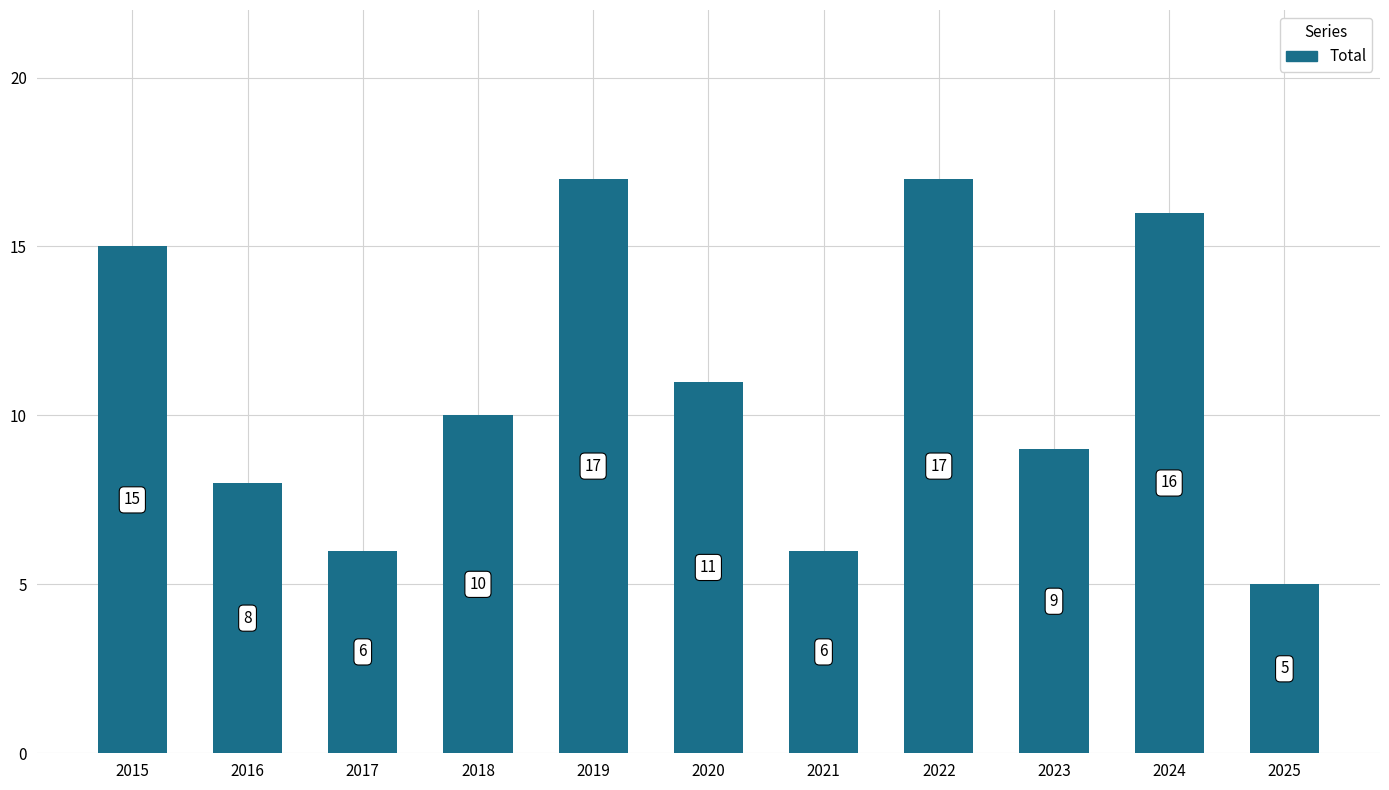

What is the sum of all values?

120